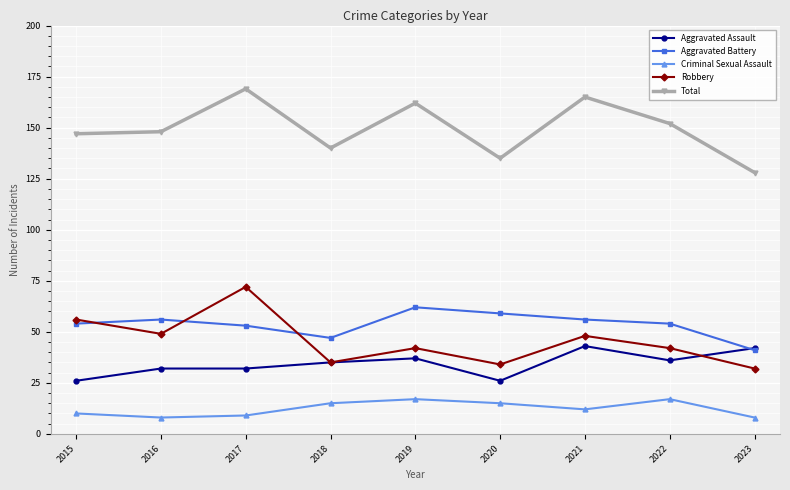

Between which two adjacent categories do Aggravated Assault and Aggravated Battery first intersect?

2022 and 2023